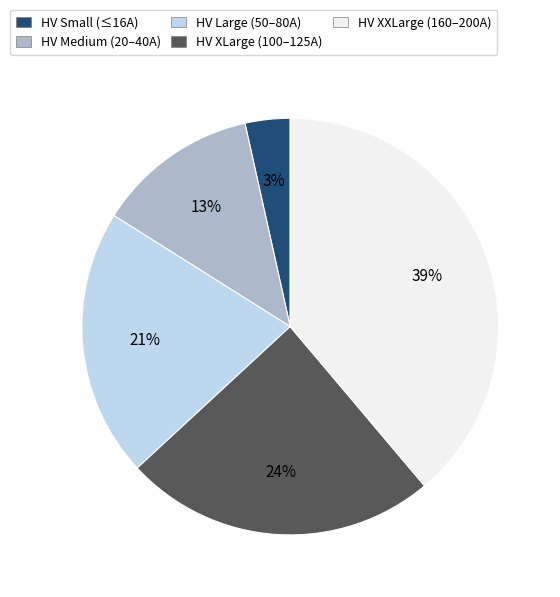

To the nearest percent, what is the average slice percentage?

20%